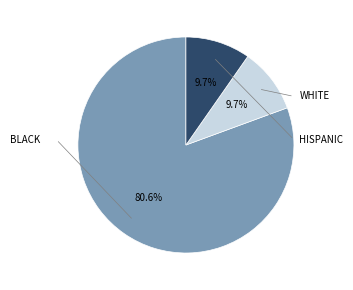

Is there any slice that represents more than half of the pie?

Yes